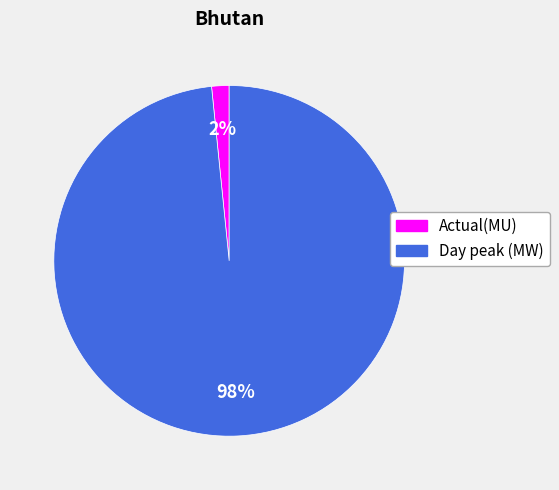

How many segments does this pie chart have?

2